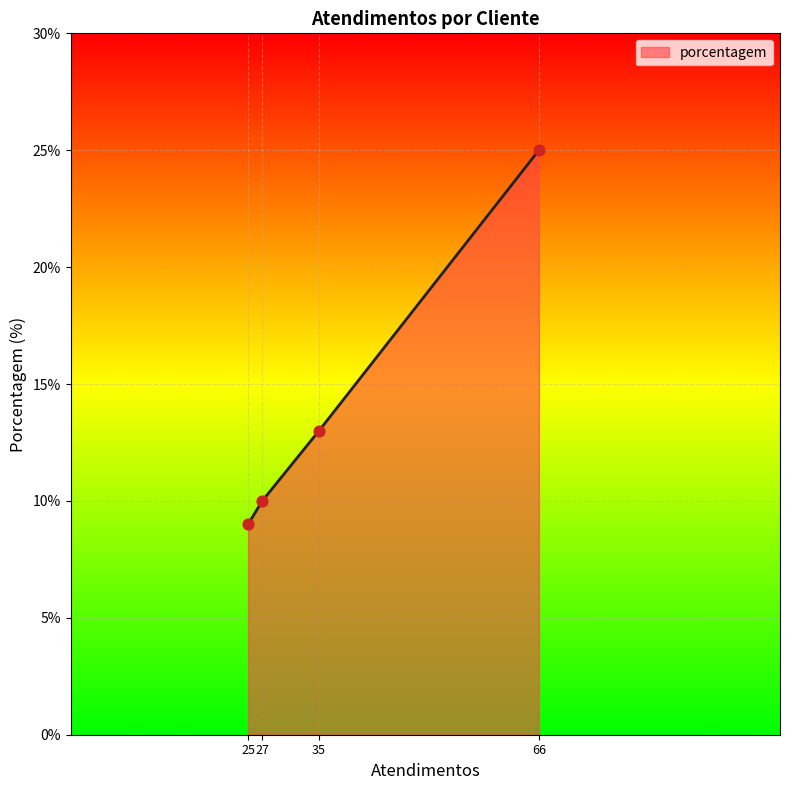

What is the ratio of the value at 25 to the value at 35?

0.7